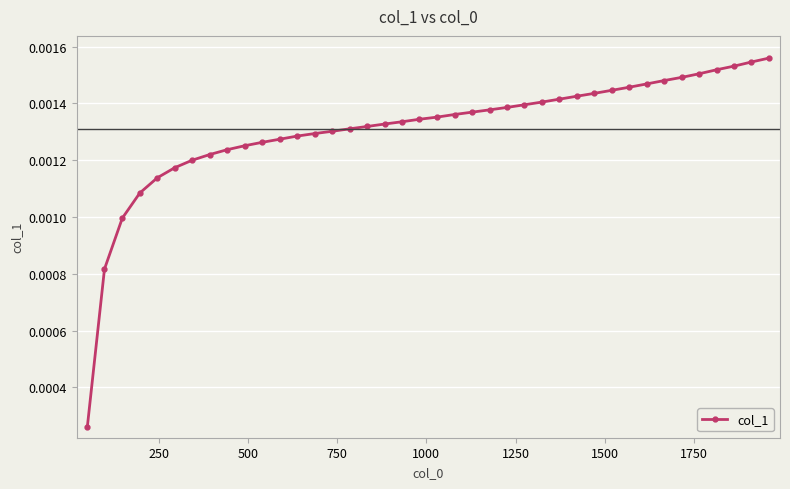

How many categories are shown in the chart?

40